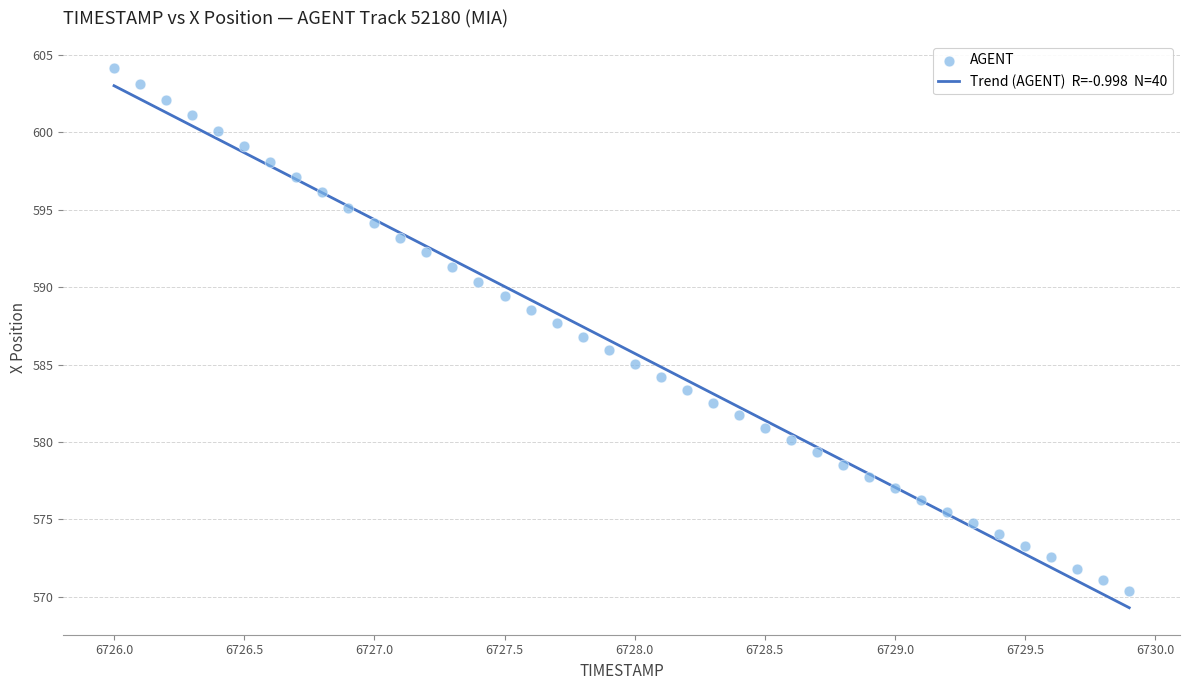

What is the range of Y values (max minus min)?

33.8